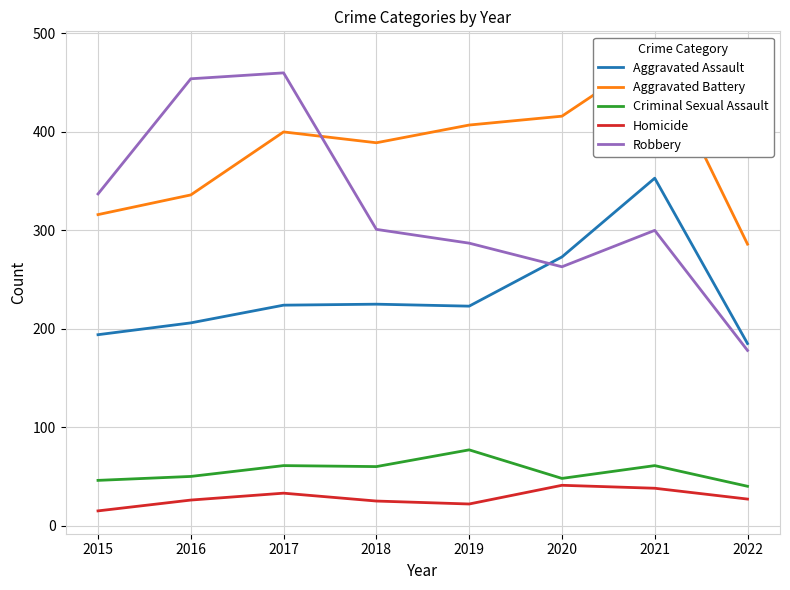

What is the difference between the maximum and second lowest values in the Aggravated Battery series?

163